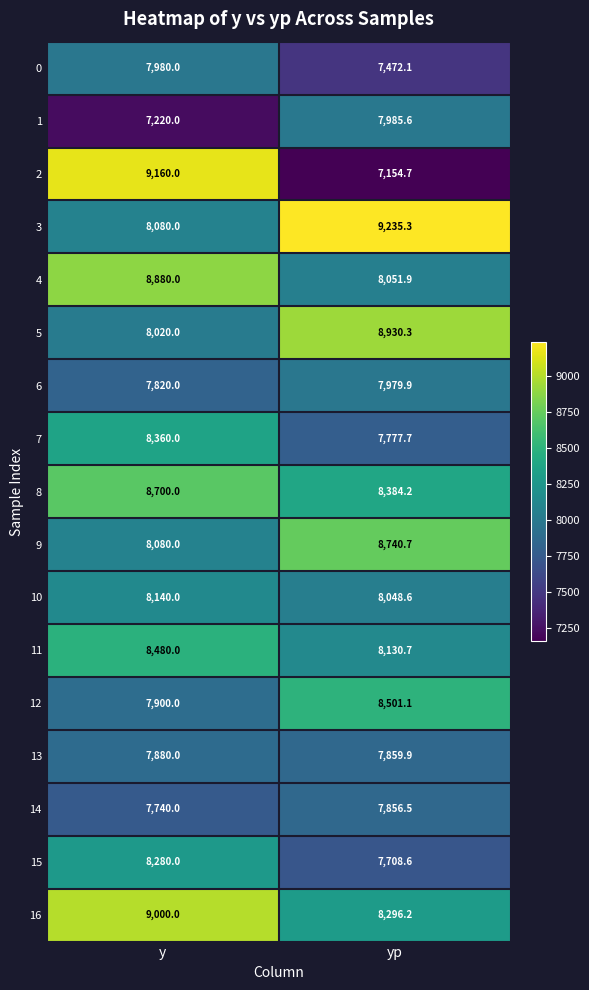

What is the difference between the highest and lowest values at y?

1940.0